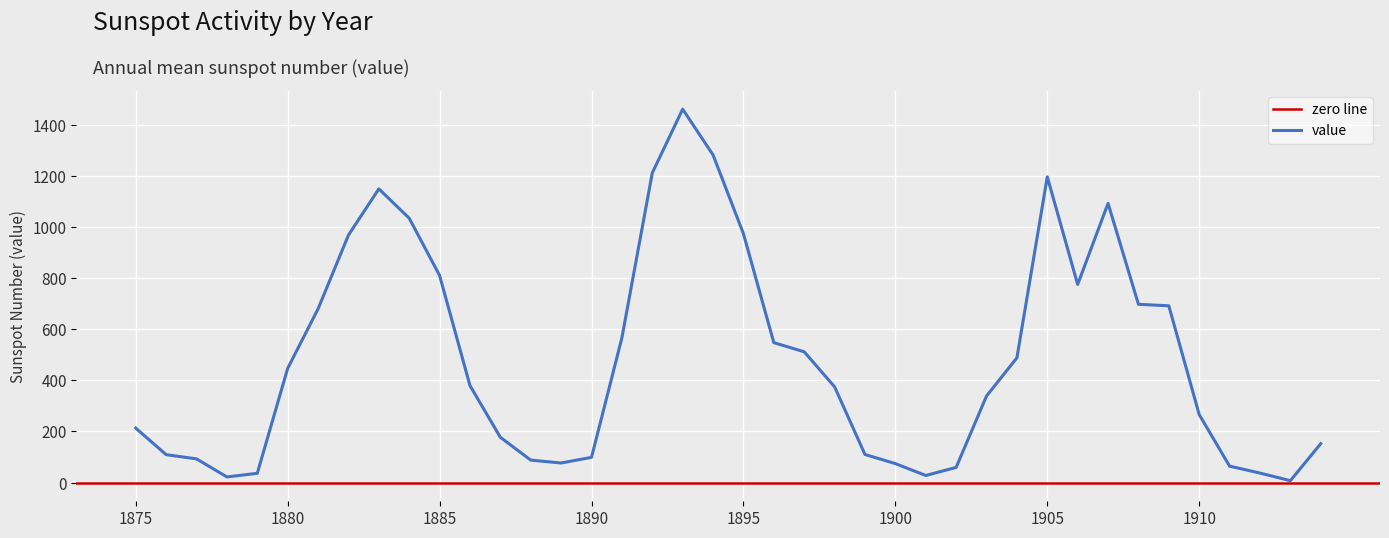

How many values are below 379?

20